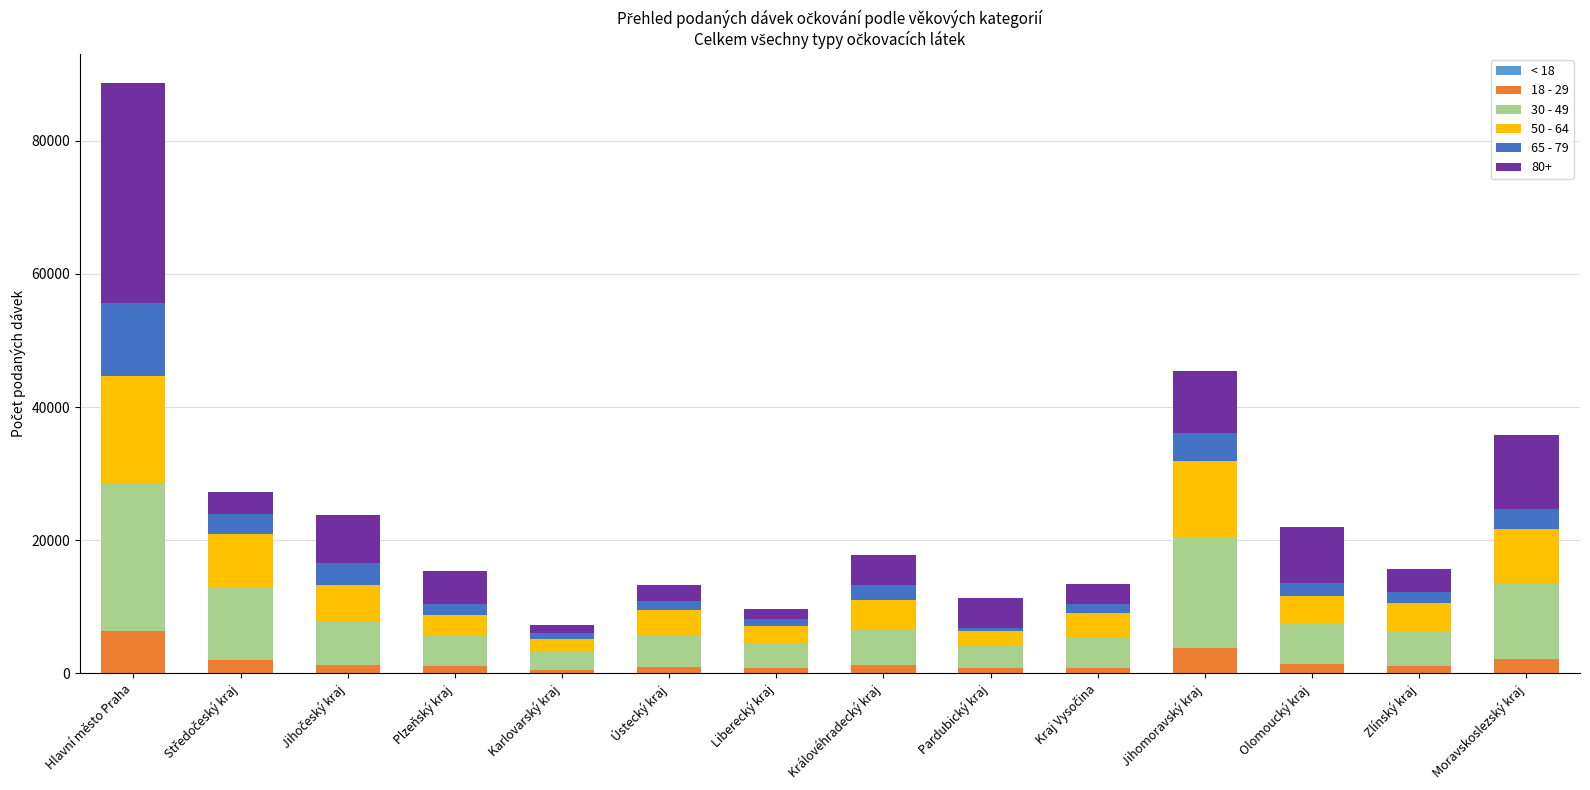

At which category is the sum across all series the highest?

Hlavní město Praha